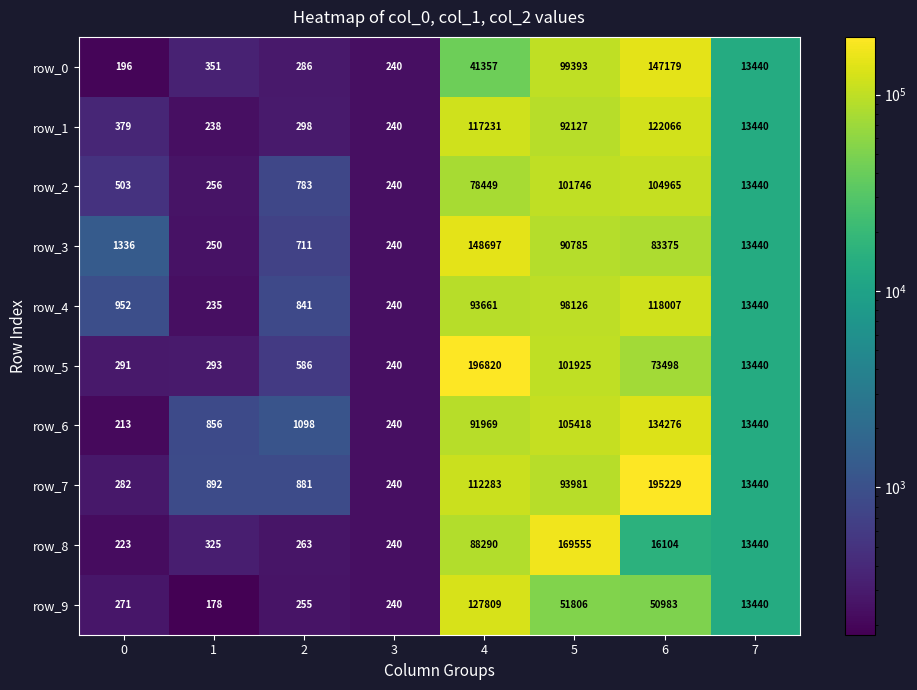

True or false: row_6 has a value of 213 at 0.

True